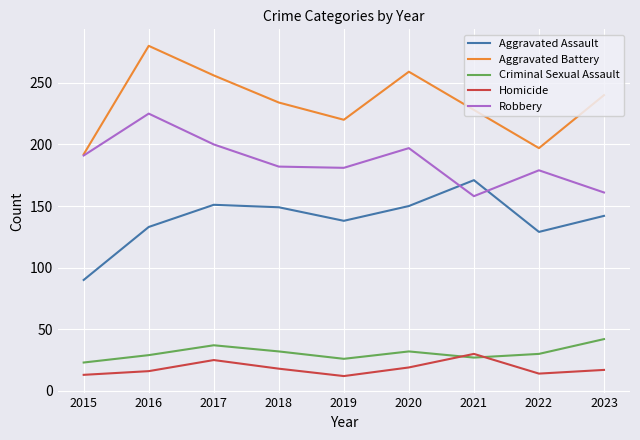

What is the smallest value displayed?

12